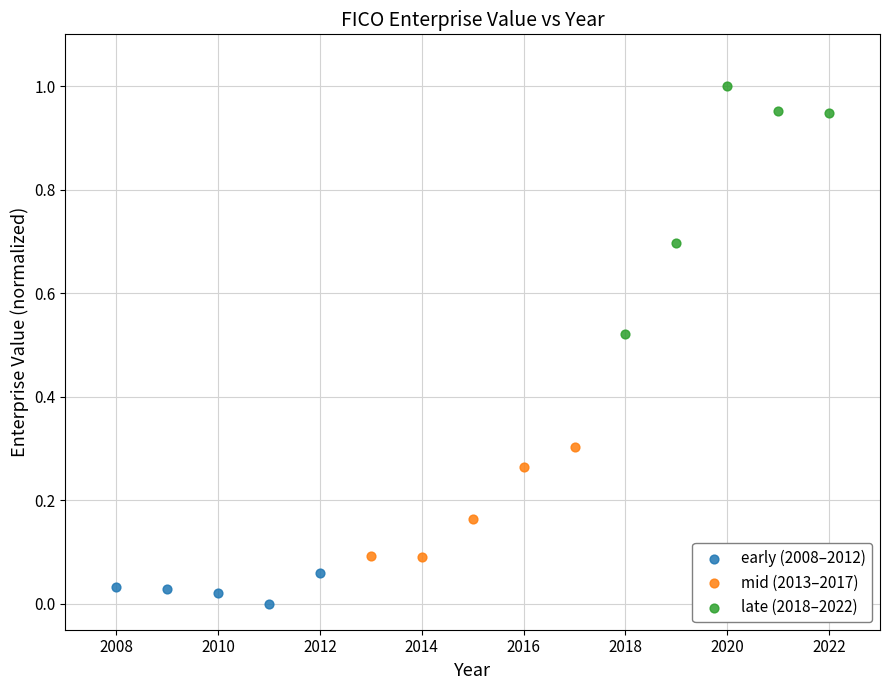

Which series has the largest Y range (max minus min)?

late (2018–2022)